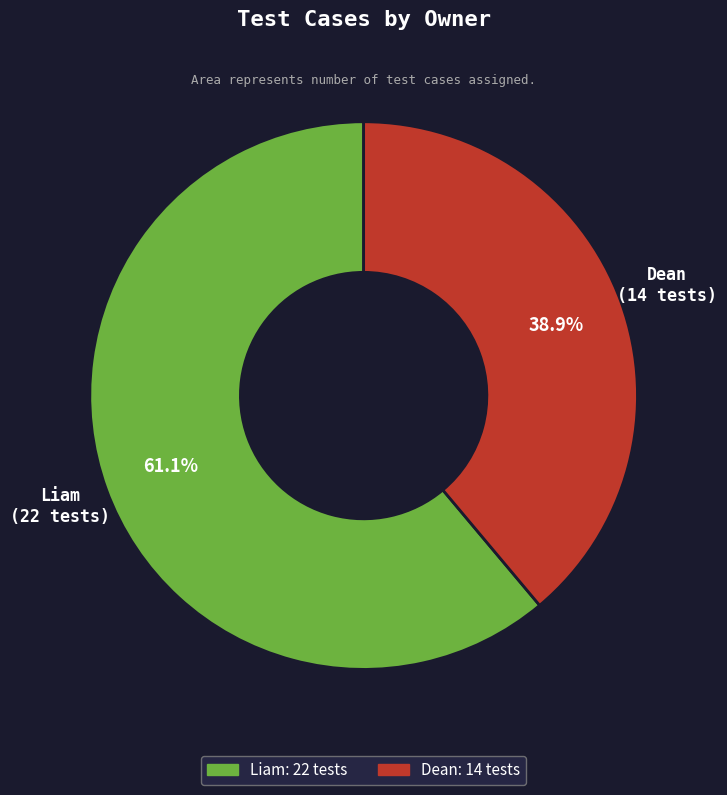

Rank the categories by value from lowest to highest.

Dean, Liam